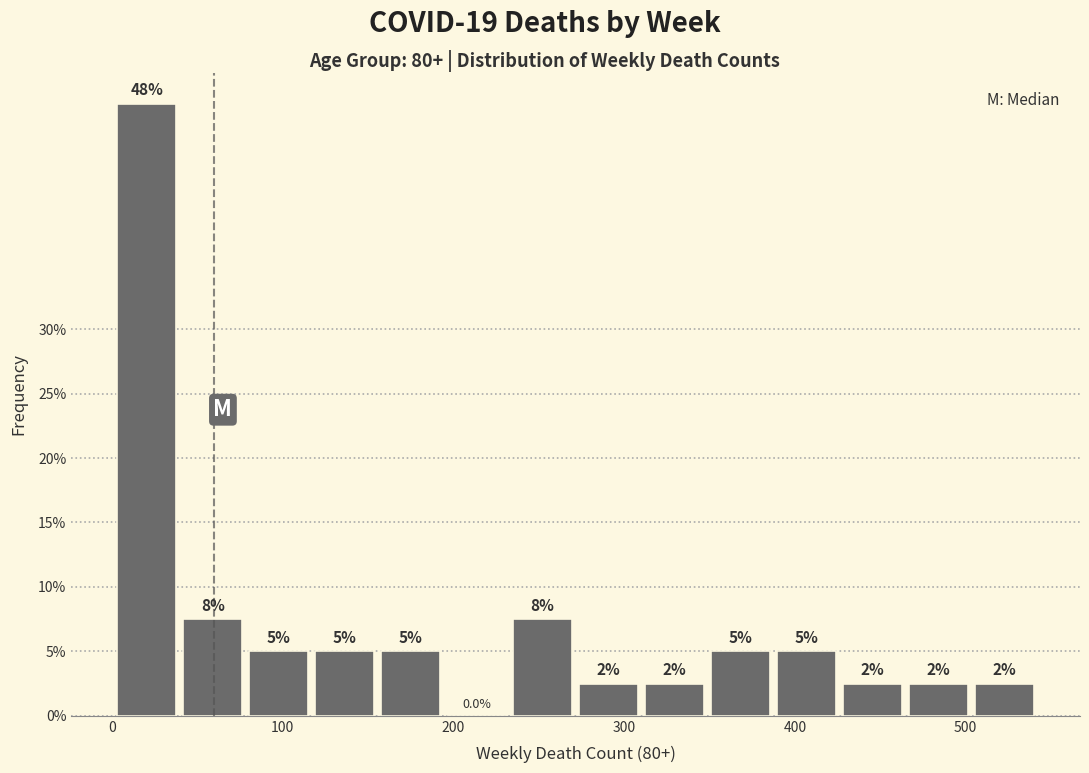

Read against the x-axis, roughly where is the centre of the tallest bar?

20